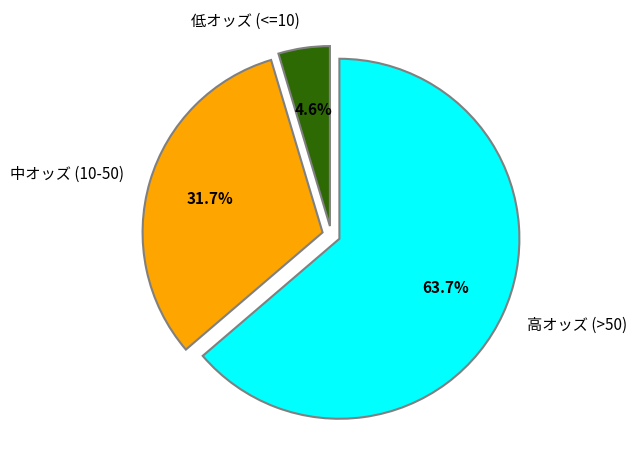

Rank the categories by value from highest to lowest.

高オッズ (>50), 中オッズ (10-50), 低オッズ (<=10)